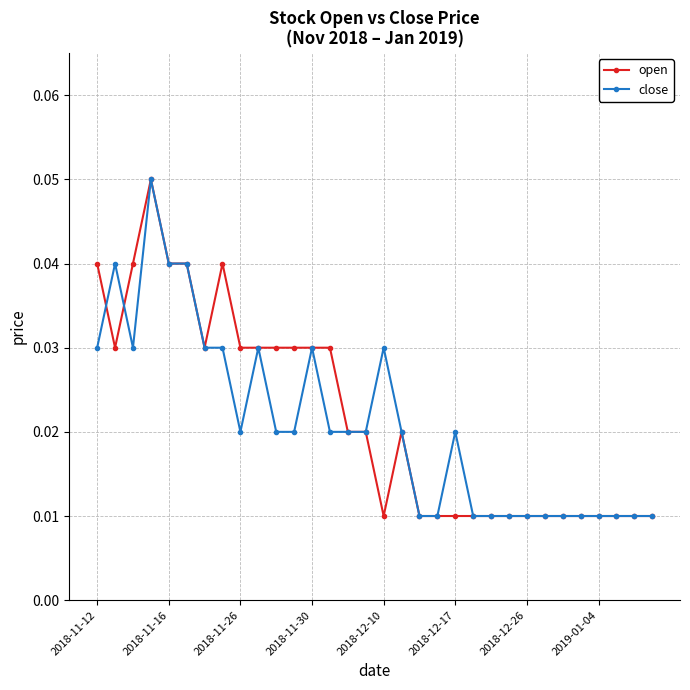

Count the close values in the range 0 to 1.

32